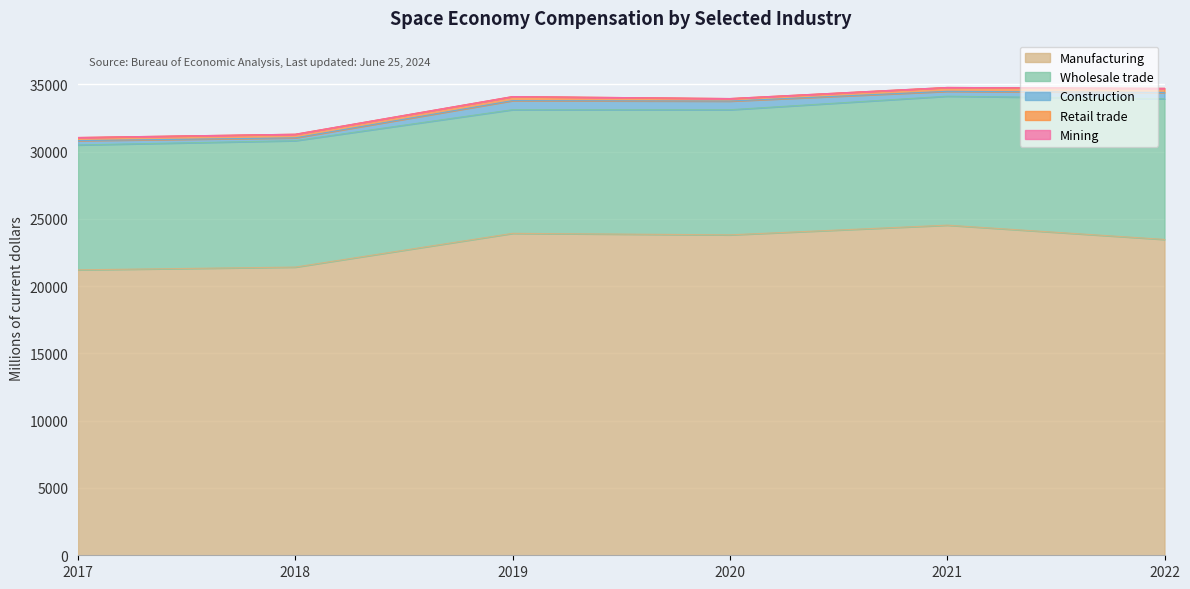

Which series has the largest range (max minus min)?

Manufacturing